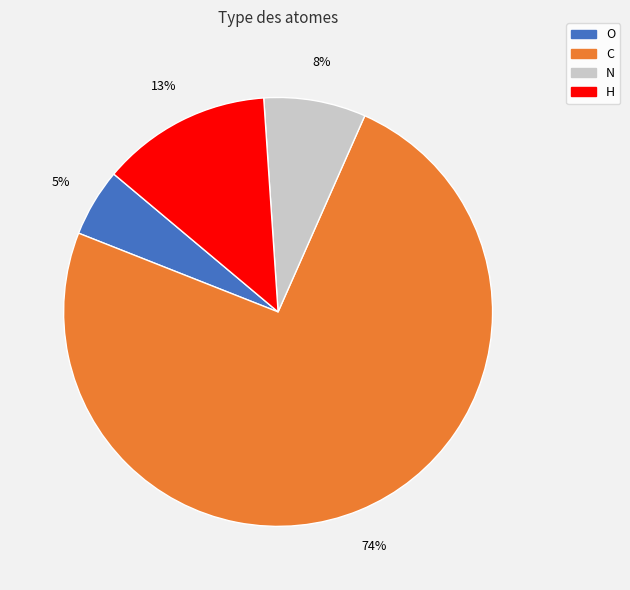

To the nearest percent, what is the average slice percentage?

25%